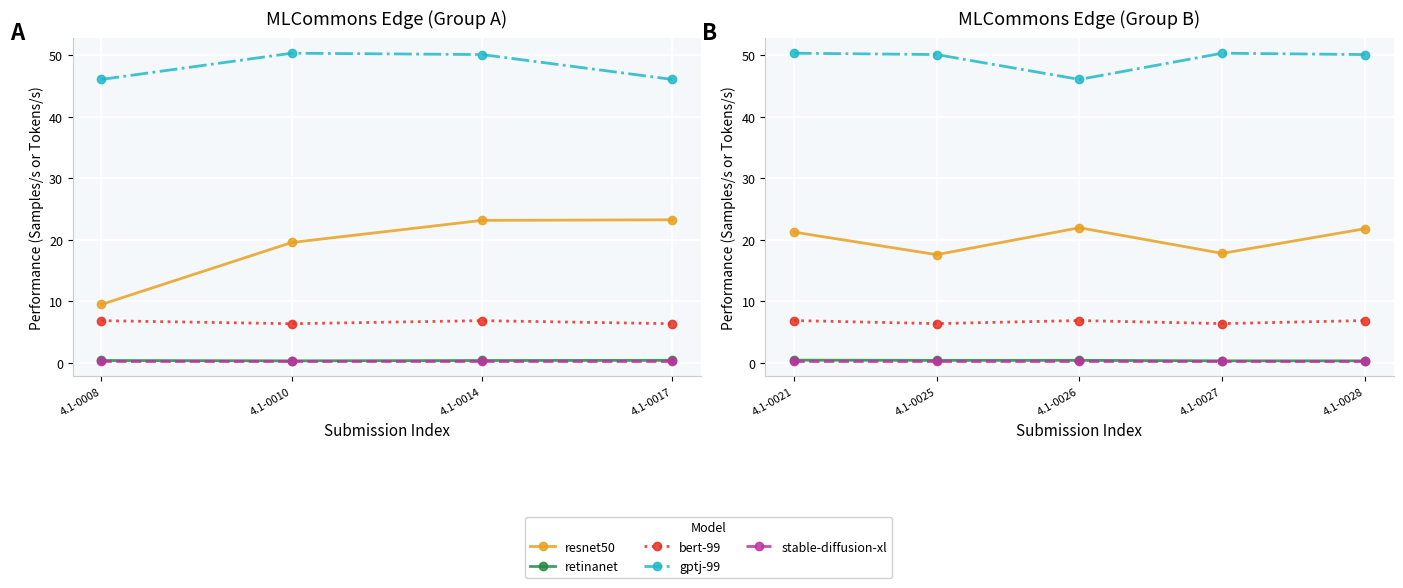

What is the value of the stable-diffusion-xl point at the 1st from the left?

0.3